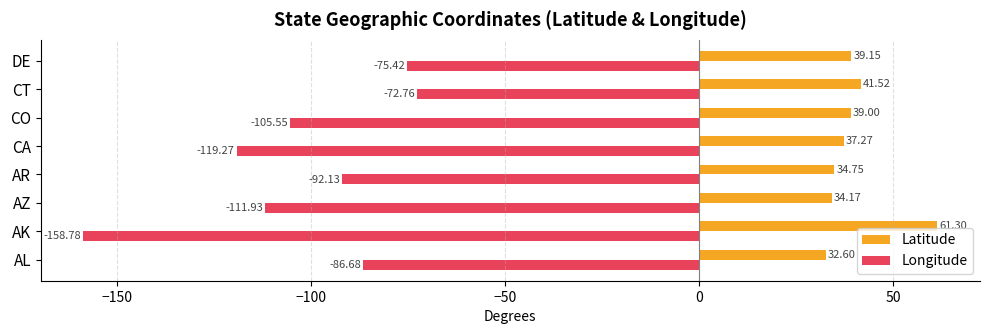

What is the difference between the highest and lowest values at AL?

119.3